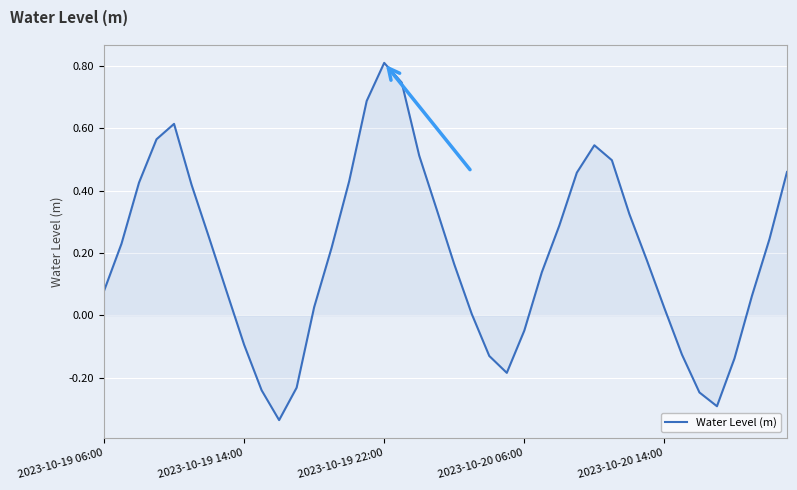

What is the greatest value displayed?

0.8